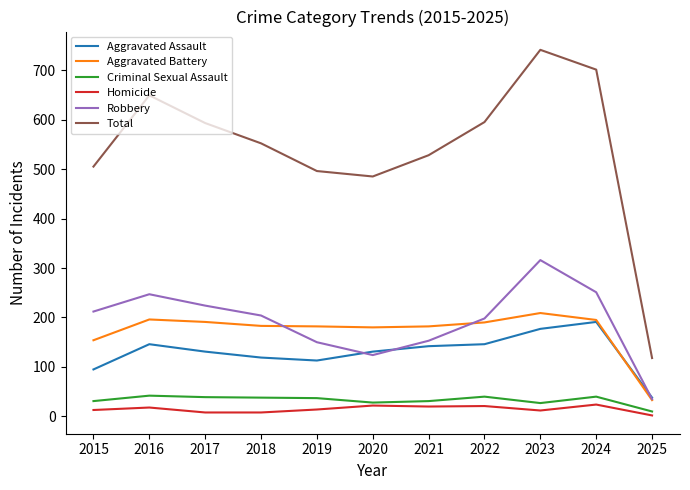

Is it true that Robbery equals 360 at 2017?

False